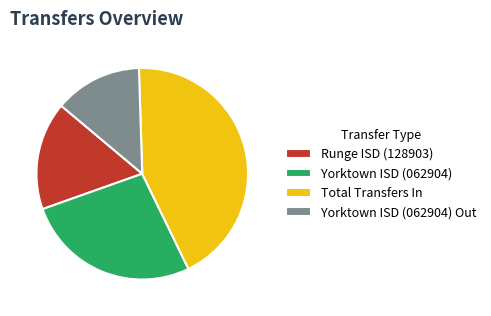

Is there any slice that represents more than half of the pie?

No